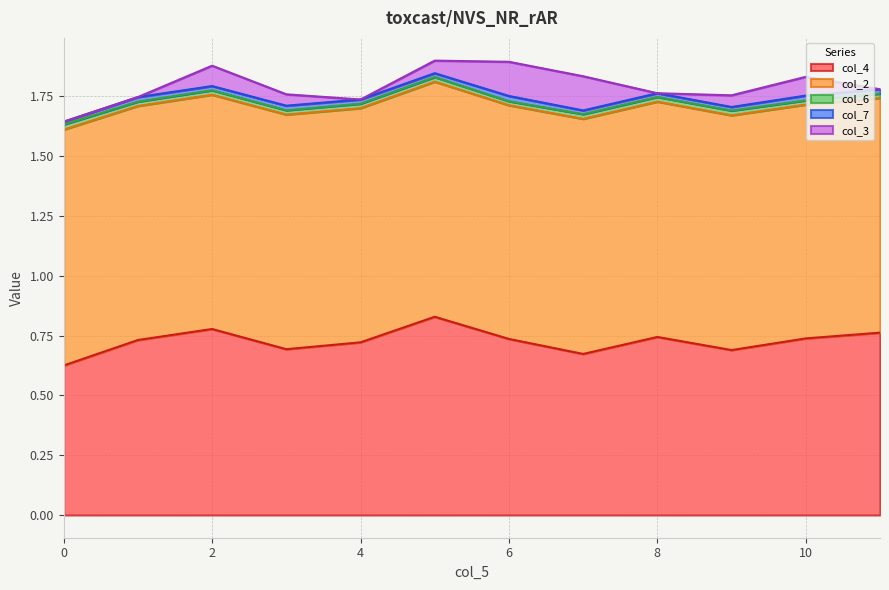

Which series has the largest total across all categories?

col_2